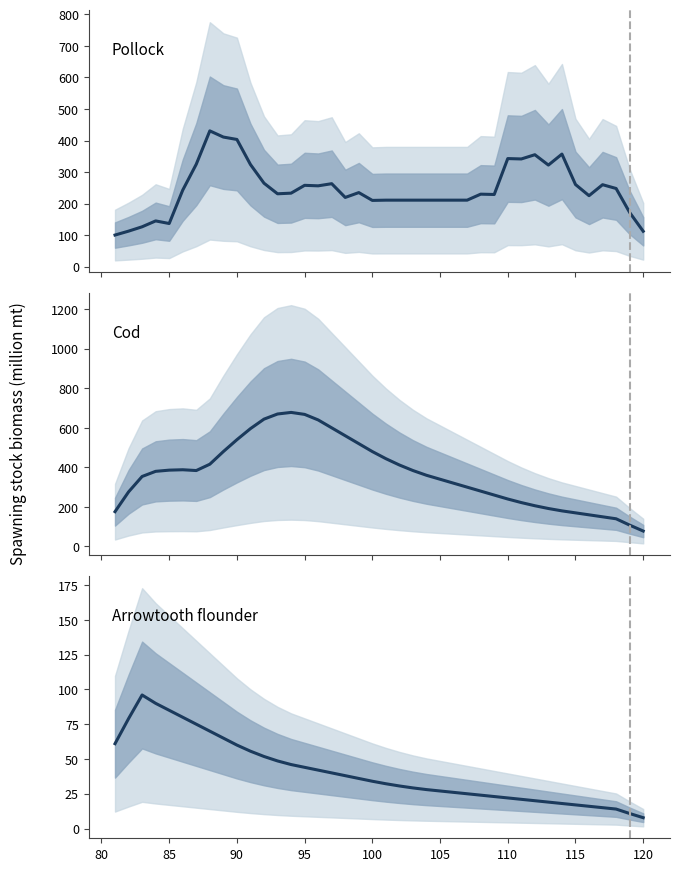

List the series in order of their peak value, highest first.

Cod, Pollock, Arrowtooth flounder